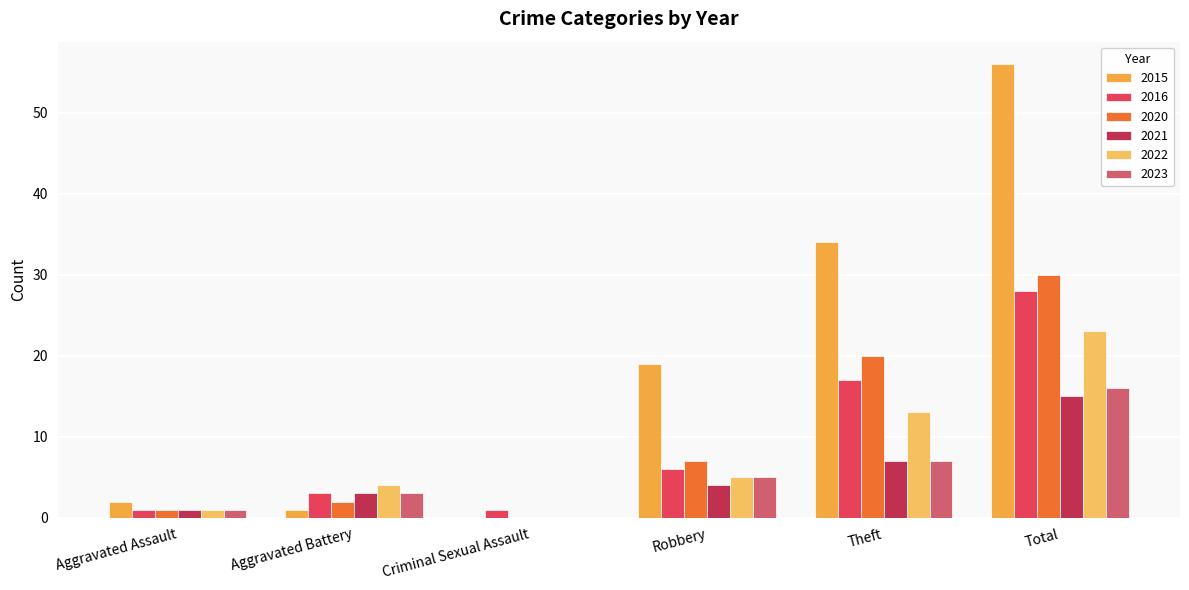

The value of 2021 at Aggravated Battery is 3. True or false?

True